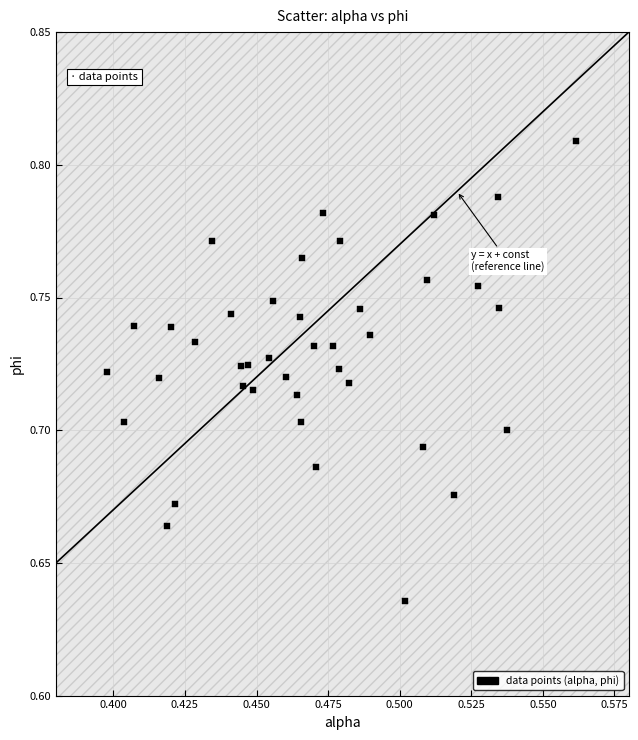

How many points are shown in the scatter plot?

40